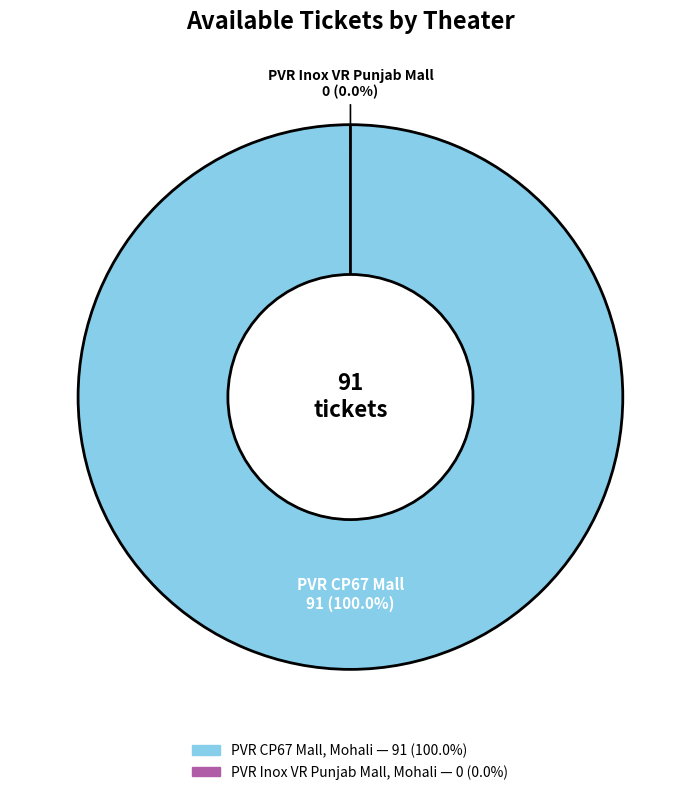

To the nearest percent, what percentage of the pie is PVR CP67 Mall, Mohali?

100%